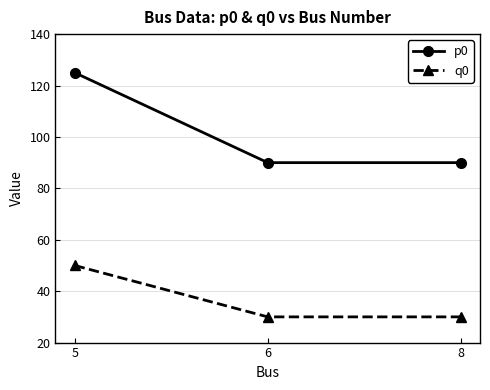

How many lines are shown in the chart?

2